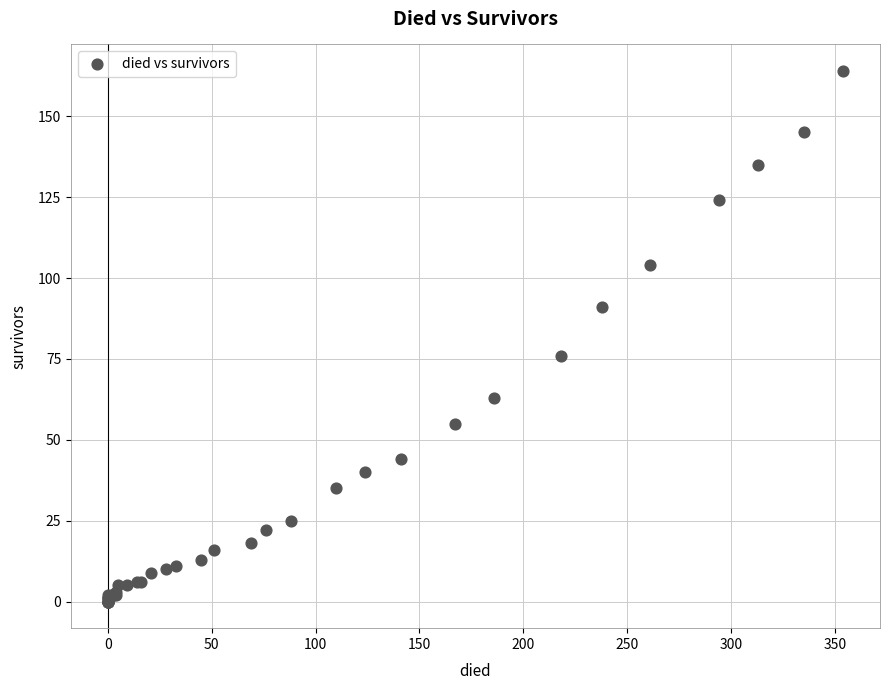

What Y value in the scatter plot is closest to 82?

76